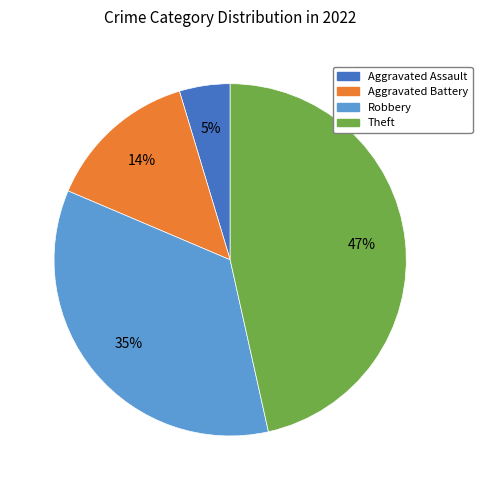

Is there any slice that represents more than half of the pie?

No